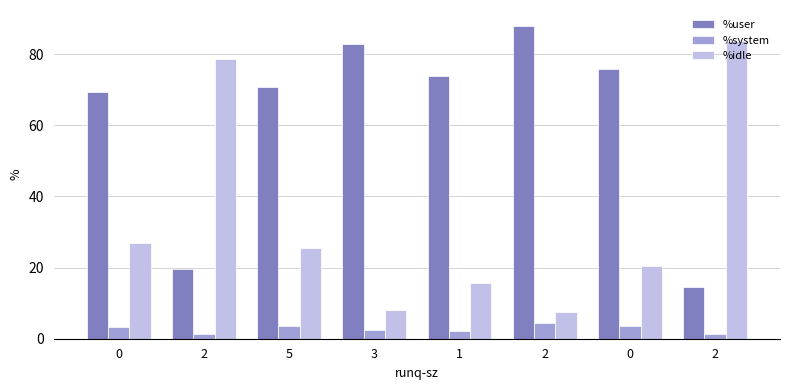

Does the chart contain stacked bars?

No